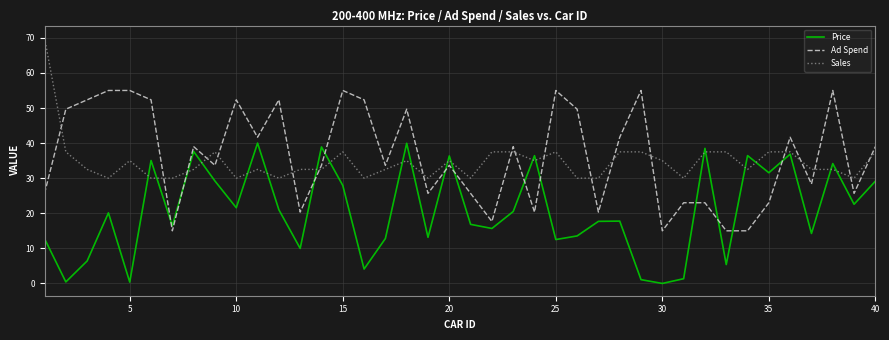

What is the maximum value for Price?

40.0